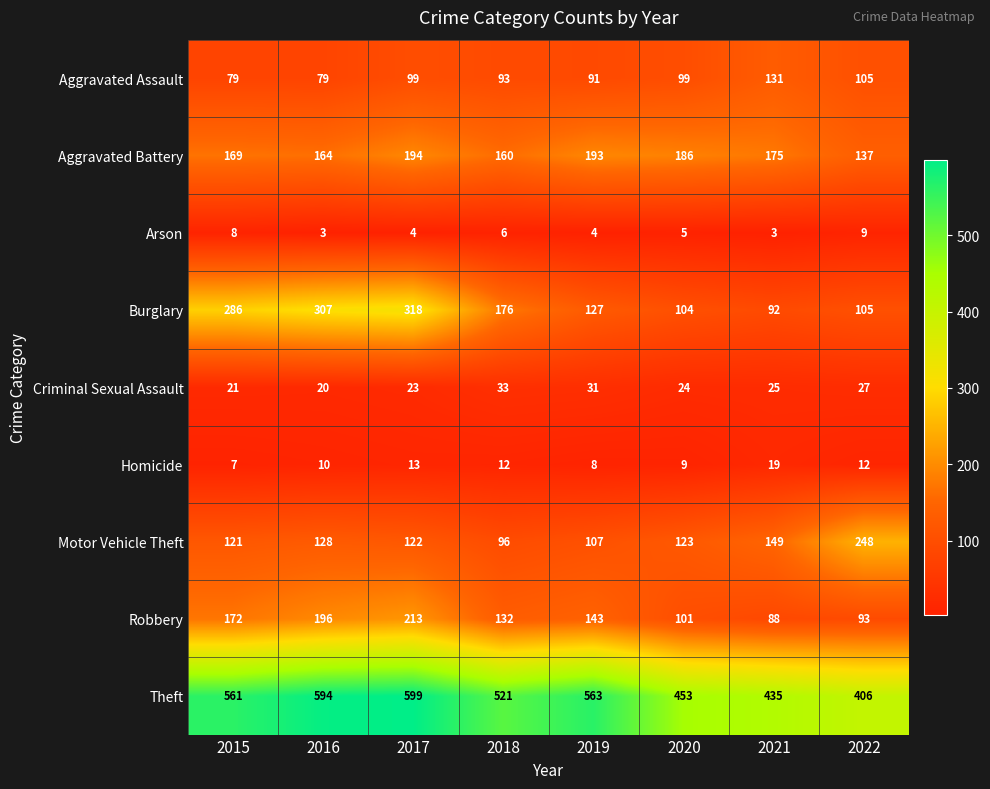

List the series in order of their peak value, highest first.

Theft, Burglary, Motor Vehicle Theft, Robbery, Aggravated Battery, Aggravated Assault, Criminal Sexual Assault, Homicide, Arson